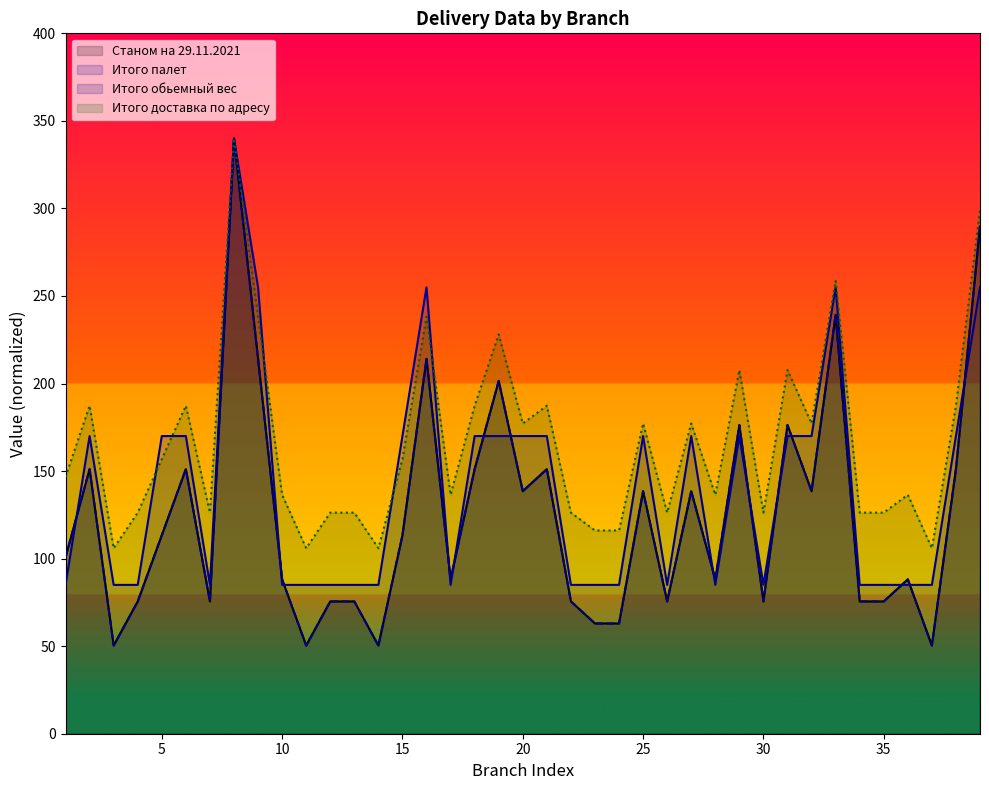

At how many categories does at least one series exceed 146?

20